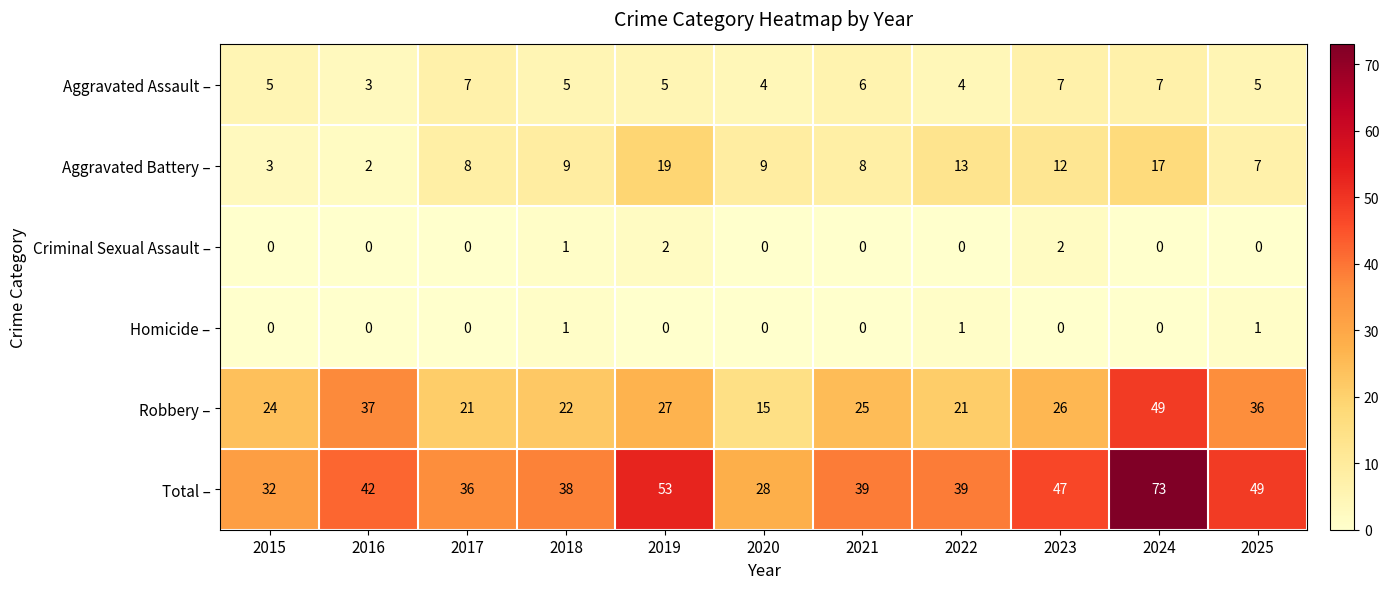

Which series changed the most between 2019 and 2020?

Total –